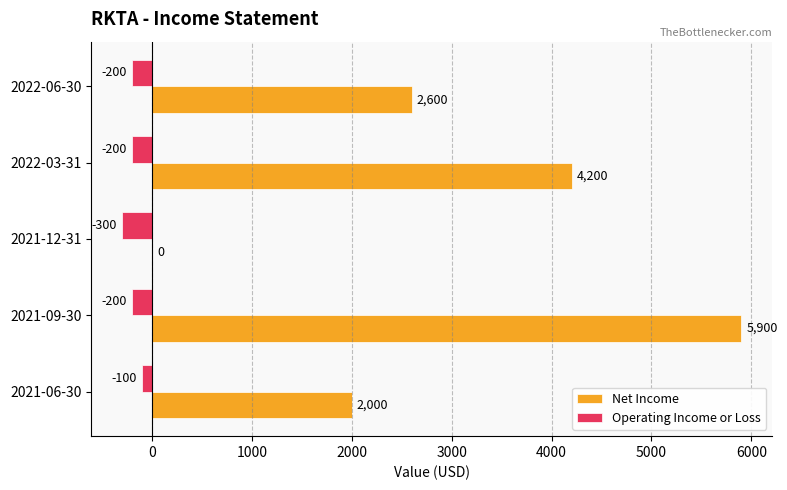

Which series has the largest total across all categories?

Net Income